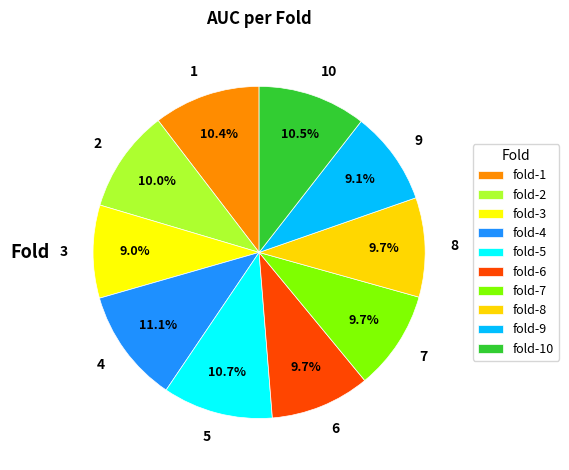

Count the number of slices in the pie.

10